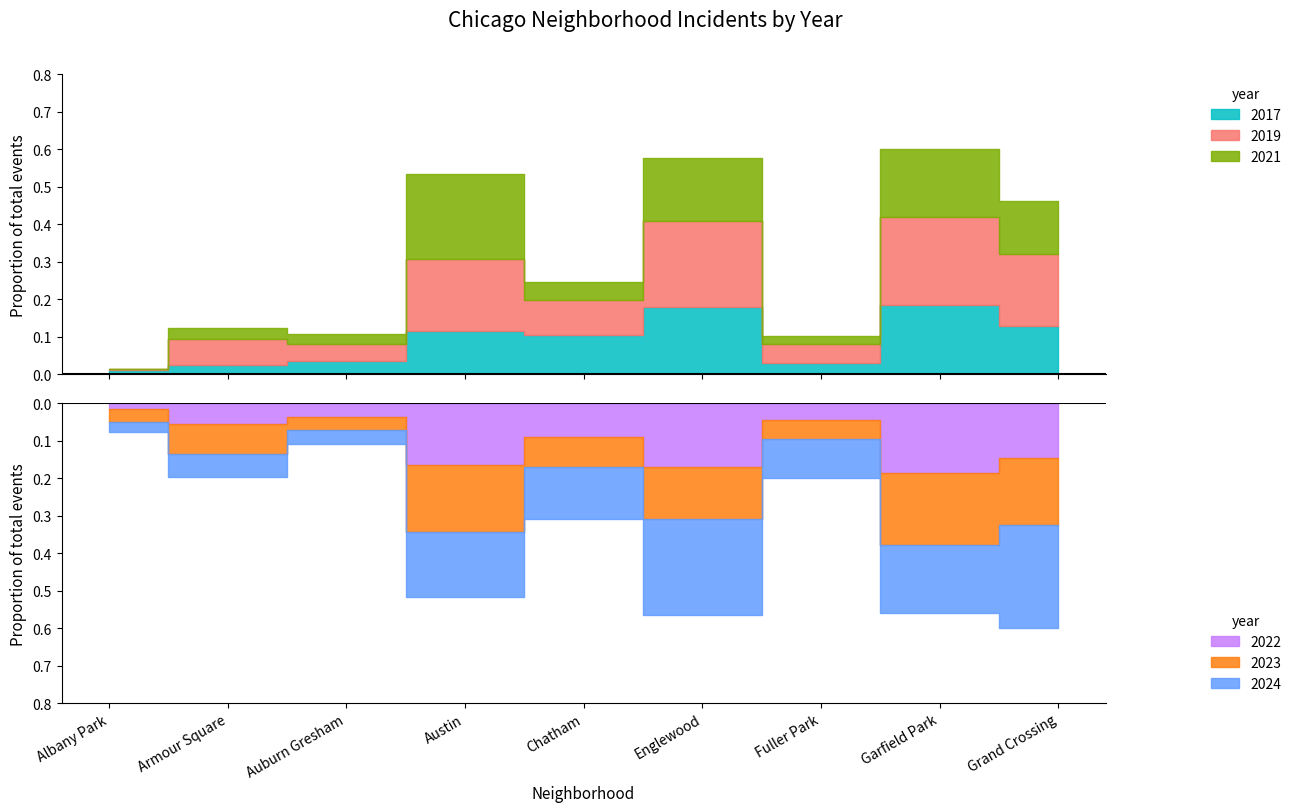

At which category does the chart reach its peak across all series?

Grand Crossing